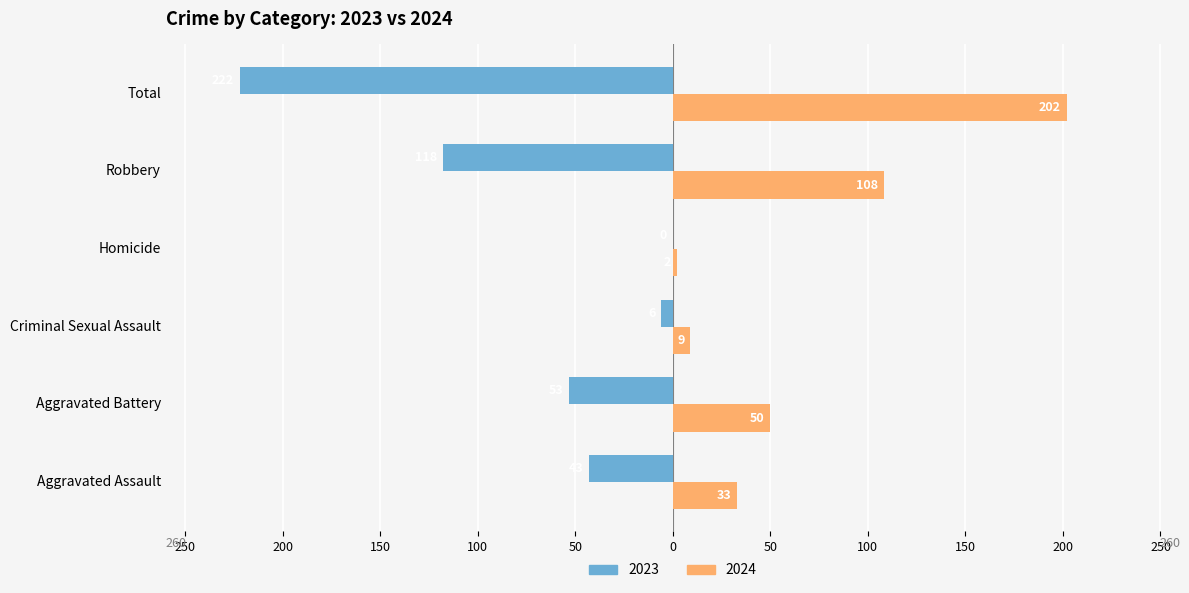

What position from the left is Total?

6